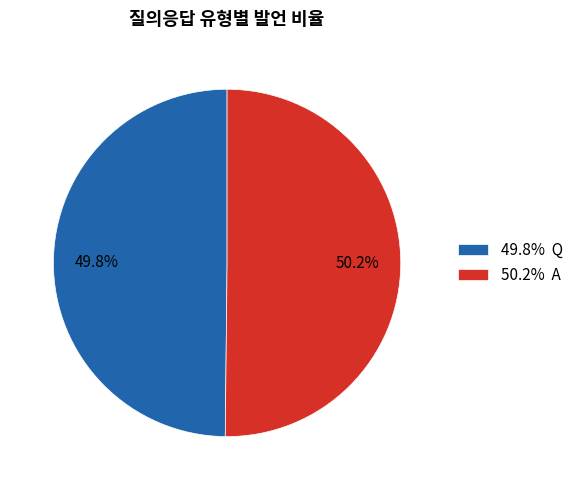

What portion of the pie excludes 50.2% A?

49.8%